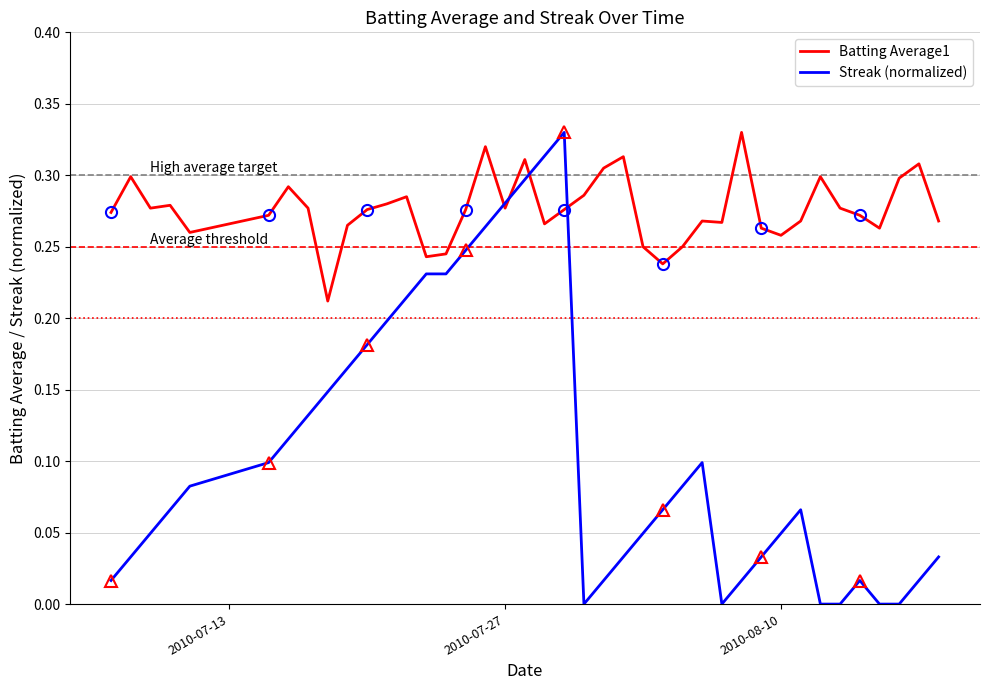

Rank the series by their maximum value, from highest to lowest.

Batting Average1, Streak (normalized)